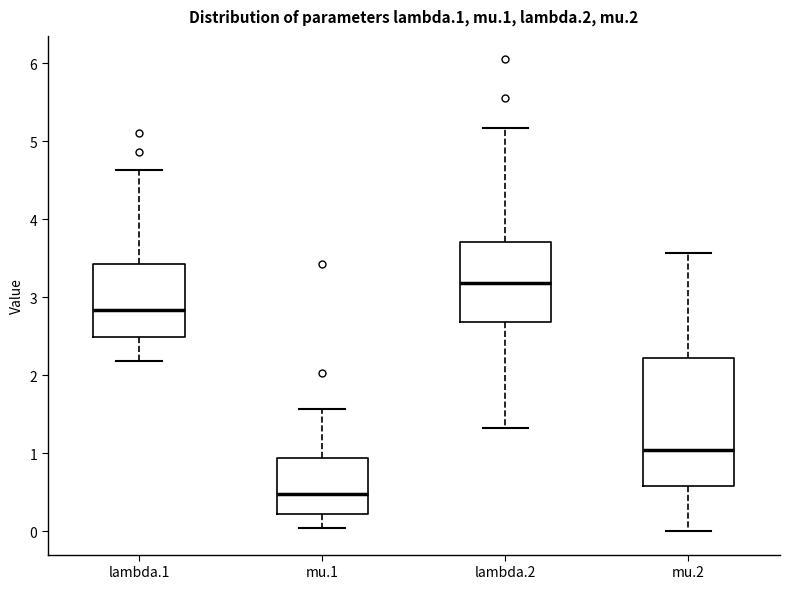

Which box has the highest median line?

lambda.2